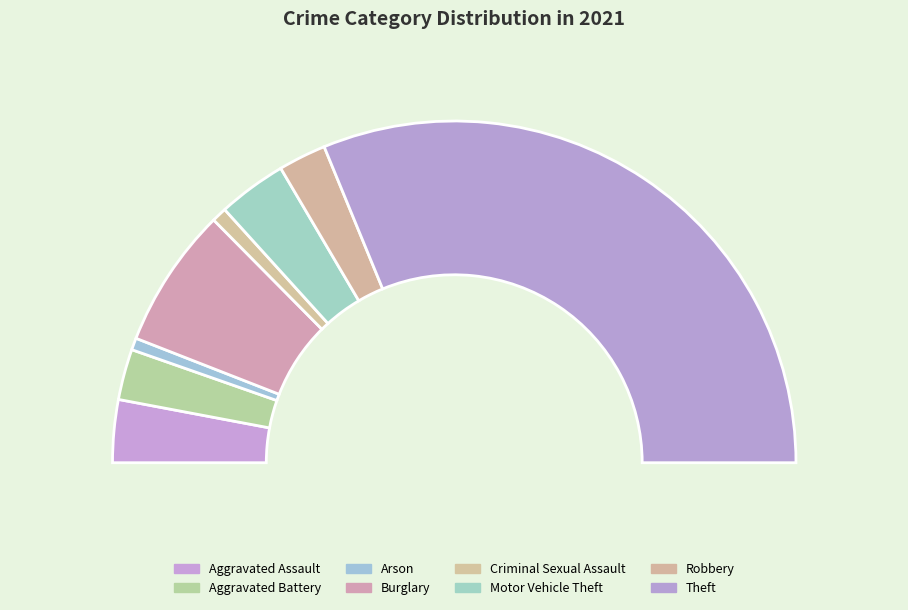

Is Motor Vehicle Theft the majority of the pie?

No